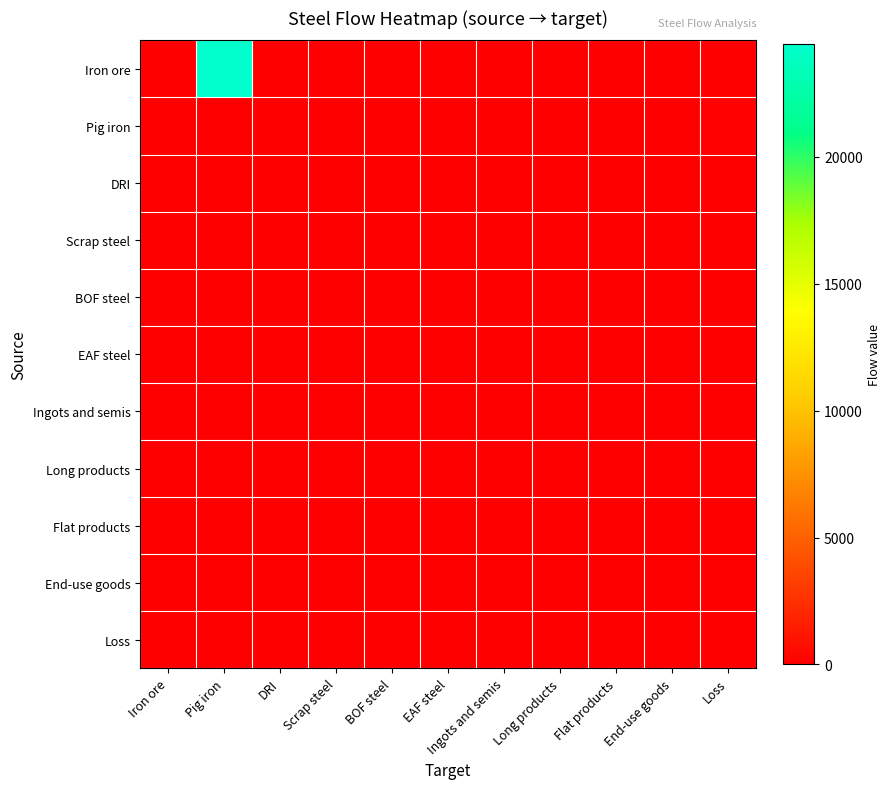

Reading left to right, what are all the values shown in this chart?

Iron ore: Iron ore=0.0	Pig iron=24437.6	DRI=0.0	Scrap steel=0.0	BOF steel=0.0	EAF steel=0.0	Ingots and semis=0.0	Long products=0.0	Flat products=0.0	End-use goods=0.0	Loss=0.0
Pig iron: Iron ore=0.0	Pig iron=0.0	DRI=0.0	Scrap steel=0.0	BOF steel=0.0	EAF steel=0.0	Ingots and semis=0.0	Long products=0.0	Flat products=0.0	End-use goods=0.0	Loss=154.0
DRI: Iron ore=0.0	Pig iron=0.0	DRI=0.0	Scrap steel=0.0	BOF steel=0.0	EAF steel=0.0	Ingots and semis=0.0	Long products=0.0	Flat products=0.0	End-use goods=0.0	Loss=0.0
Scrap steel: Iron ore=0.0	Pig iron=0.0	DRI=0.0	Scrap steel=0.0	BOF steel=0.0	EAF steel=0.0	Ingots and semis=0.0	Long products=0.0	Flat products=0.0	End-use goods=0.0	Loss=0.0
BOF steel: Iron ore=0.0	Pig iron=0.0	DRI=0.0	Scrap steel=0.0	BOF steel=0.0	EAF steel=0.0	Ingots and semis=0.0	Long products=0.0	Flat products=0.0	End-use goods=0.0	Loss=0.0
EAF steel: Iron ore=0.0	Pig iron=0.0	DRI=0.0	Scrap steel=0.0	BOF steel=0.0	EAF steel=0.0	Ingots and semis=0.0	Long products=0.0	Flat products=0.0	End-use goods=0.0	Loss=0.0
Ingots and semis: Iron ore=0.0	Pig iron=0.0	DRI=0.0	Scrap steel=0.0	BOF steel=0.0	EAF steel=0.0	Ingots and semis=0.0	Long products=0.0	Flat products=0.0	End-use goods=0.0	Loss=0.0
Long products: Iron ore=0.0	Pig iron=0.0	DRI=0.0	Scrap steel=0.0	BOF steel=0.0	EAF steel=0.0	Ingots and semis=0.0	Long products=0.0	Flat products=0.0	End-use goods=0.0	Loss=0.0
Flat products: Iron ore=0.0	Pig iron=0.0	DRI=0.0	Scrap steel=0.0	BOF steel=0.0	EAF steel=0.0	Ingots and semis=0.0	Long products=0.0	Flat products=0.0	End-use goods=0.0	Loss=0.0
End-use goods: Iron ore=0.0	Pig iron=0.0	DRI=0.0	Scrap steel=0.0	BOF steel=0.0	EAF steel=0.0	Ingots and semis=0.0	Long products=0.0	Flat products=0.0	End-use goods=0.0	Loss=0.0
Loss: Iron ore=0.0	Pig iron=0.0	DRI=0.0	Scrap steel=0.0	BOF steel=0.0	EAF steel=0.0	Ingots and semis=0.0	Long products=0.0	Flat products=0.0	End-use goods=0.0	Loss=0.0